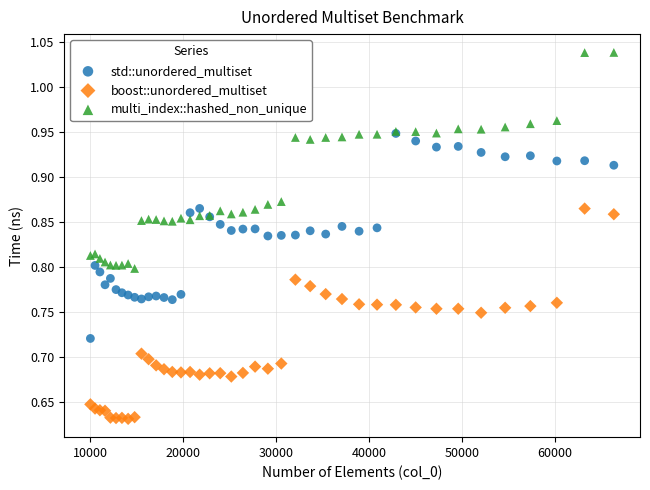

Which series has the largest Y range (max minus min)?

multi_index::hashed_non_unique